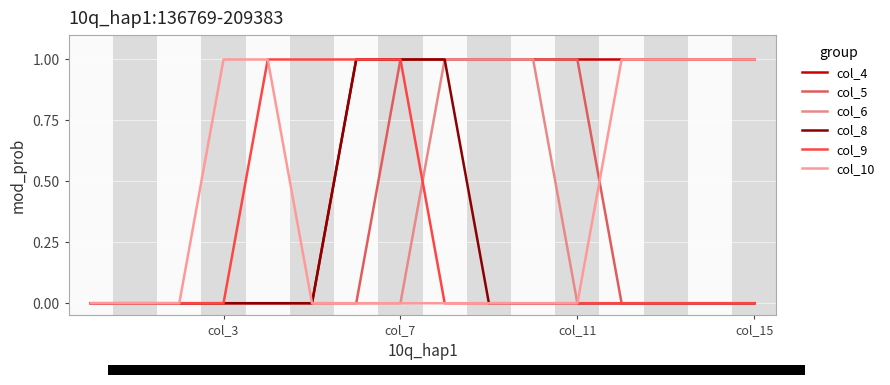

Does the chart have visible grid lines?

Yes